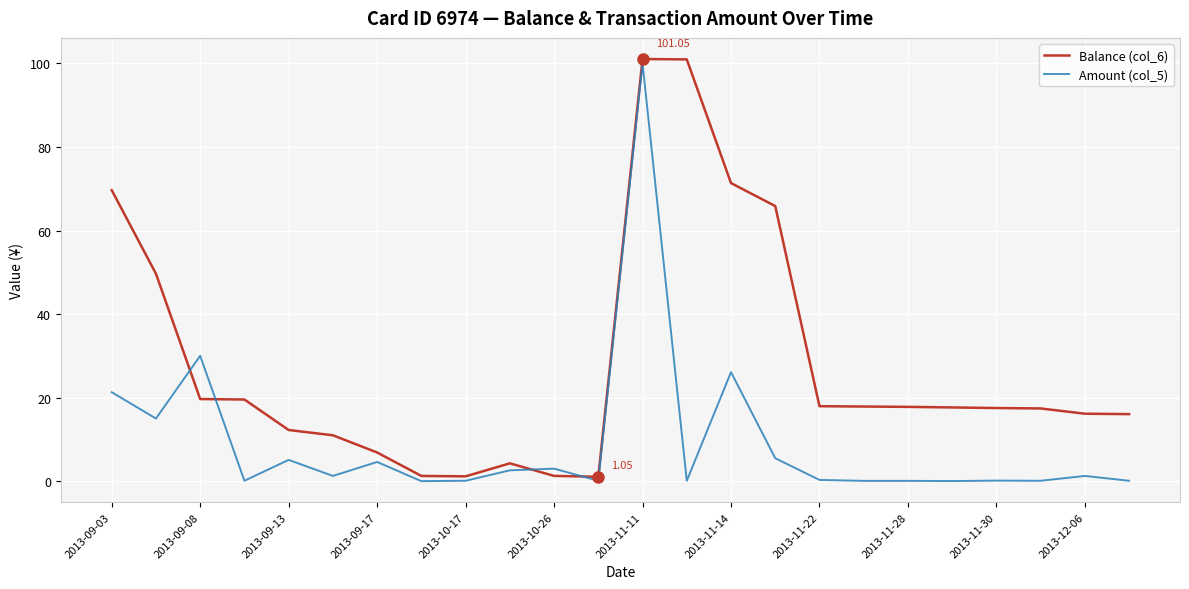

Which series has the largest total across all categories?

Balance (col_6)